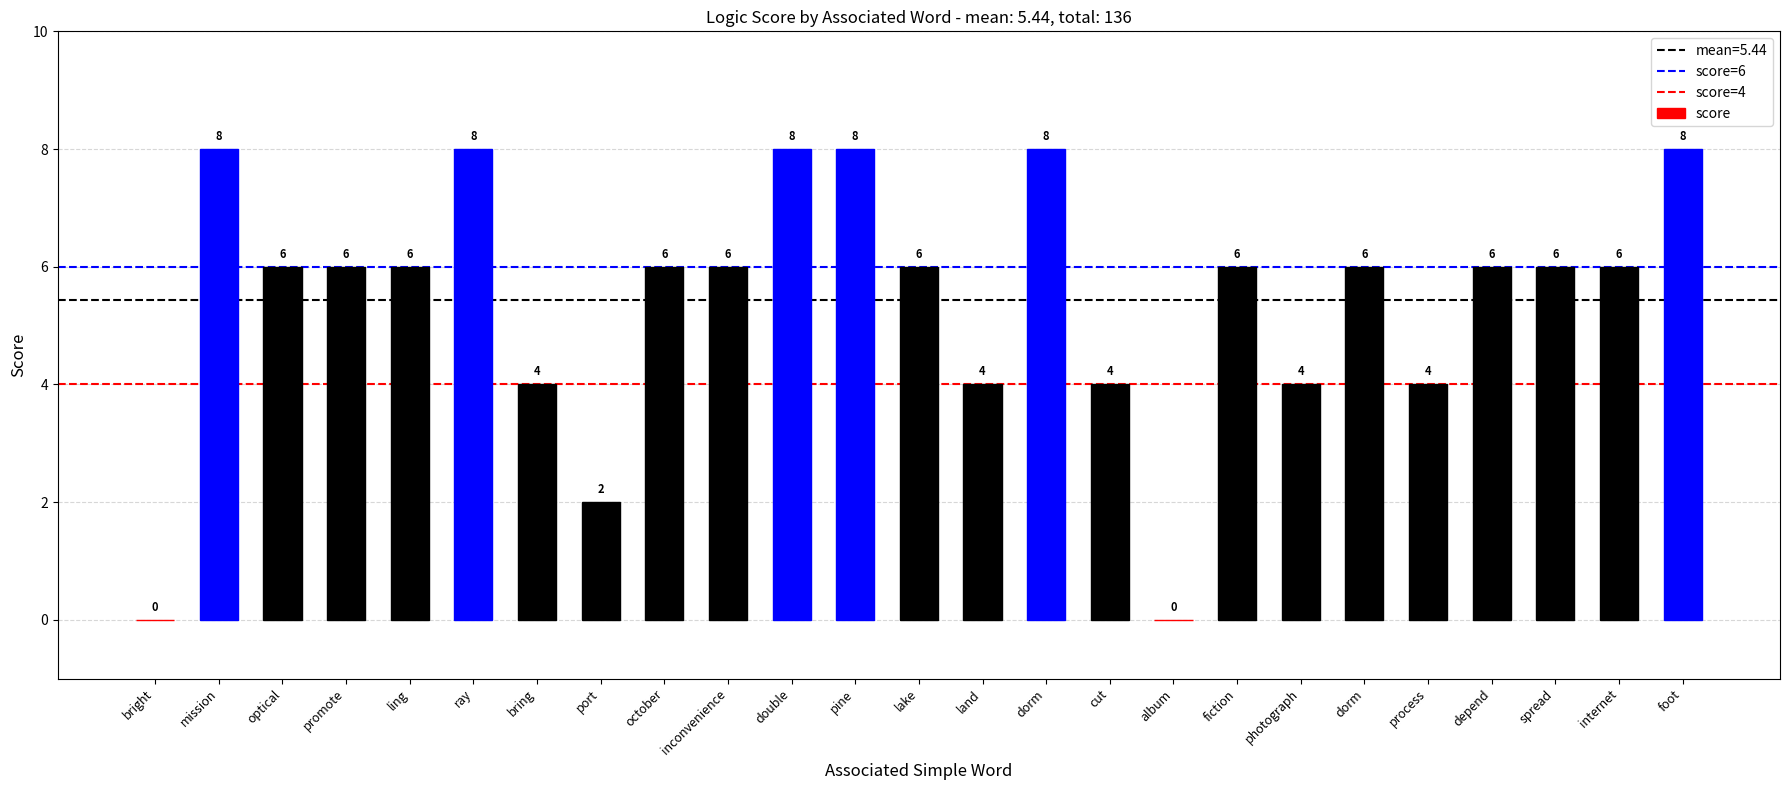

What is the maximum value shown in the chart?

8